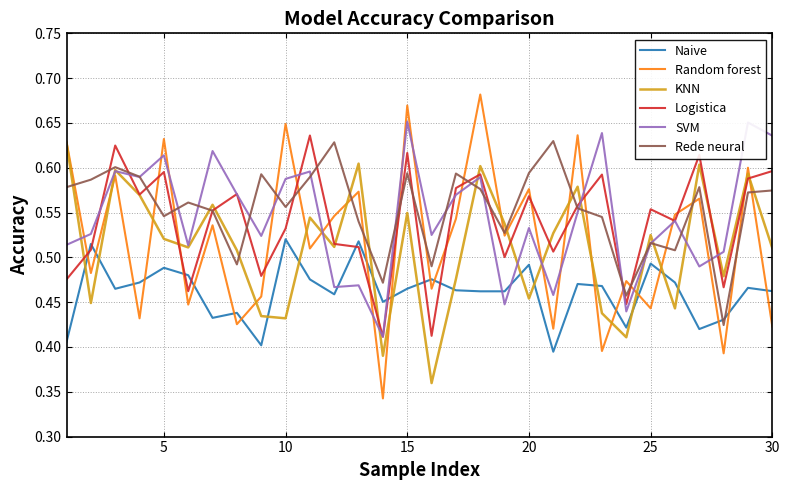

Which series has the widest spread of values?

Random forest